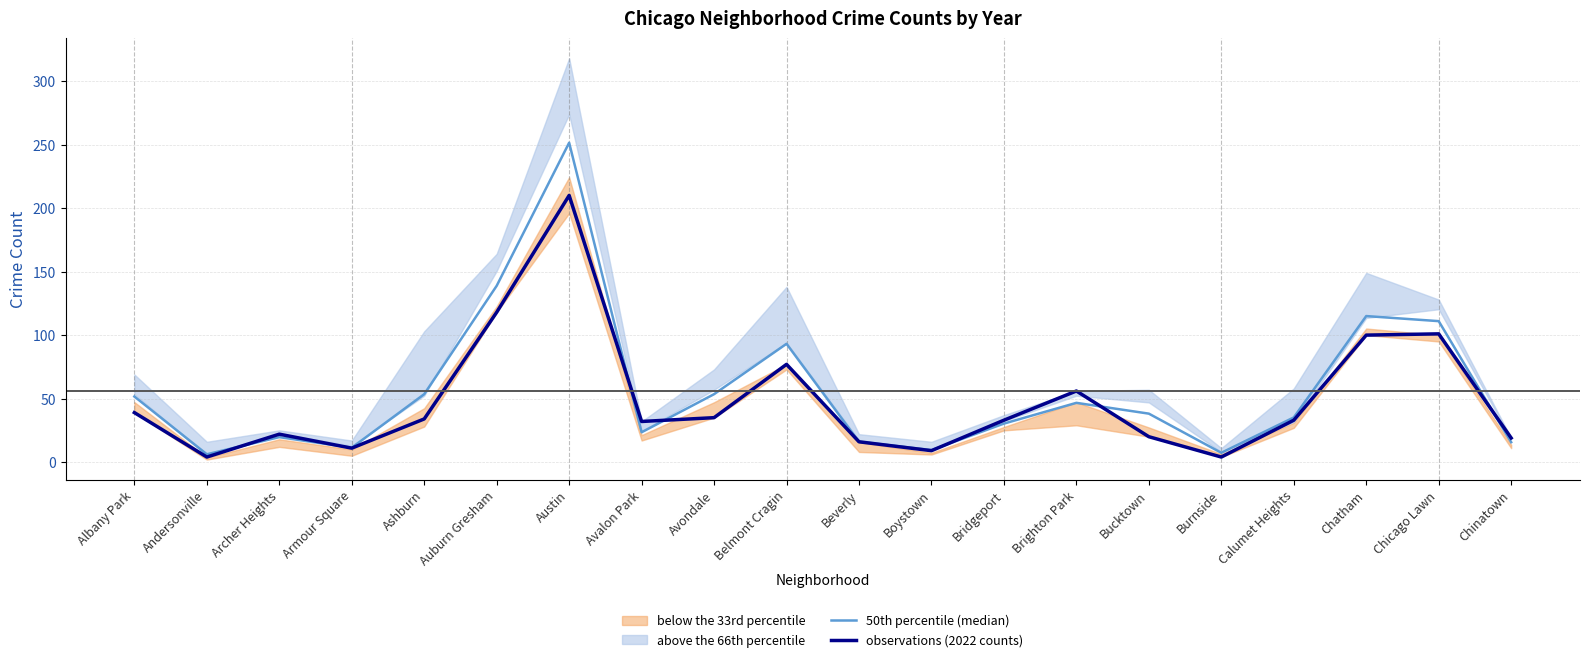

Rank the categories by observations (2022 counts) value from highest to lowest.

Austin, Auburn Gresham, Chicago Lawn, Chatham, Belmont Cragin, Brighton Park, Albany Park, Avondale, Ashburn, Bridgeport, Calumet Heights, Avalon Park, Archer Heights, Bucktown, Chinatown, Beverly, Armour Square, Boystown, Andersonville, Burnside